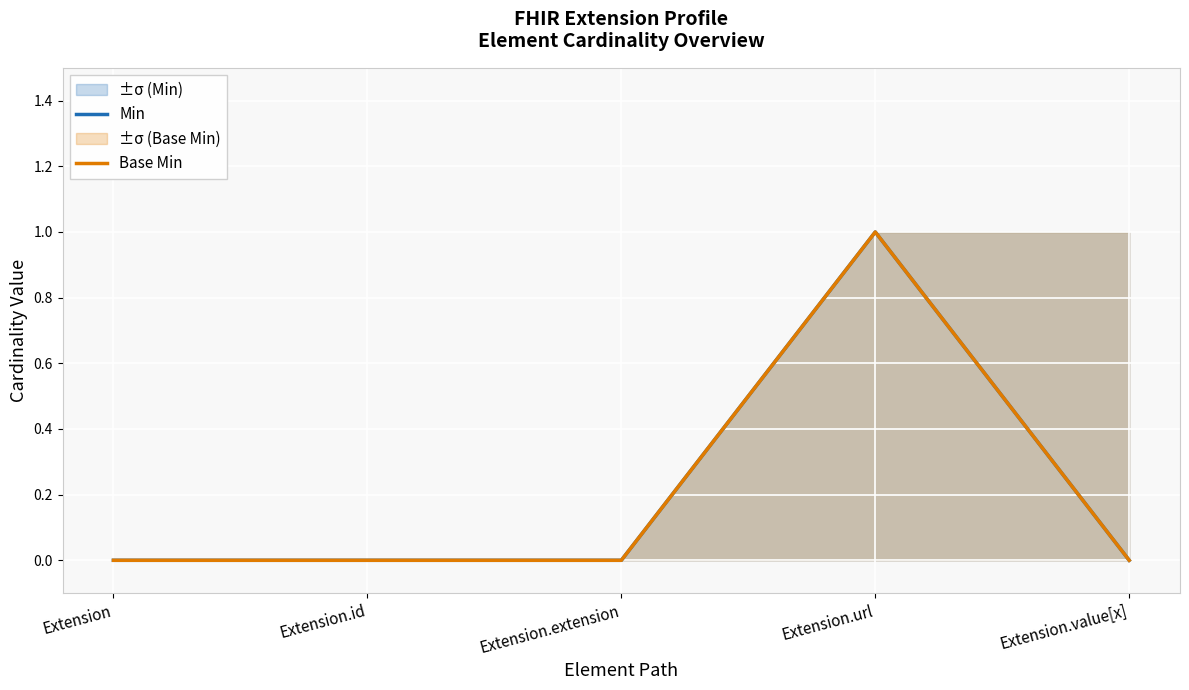

What is the difference between the maximum and minimum values in the Base Min series?

1